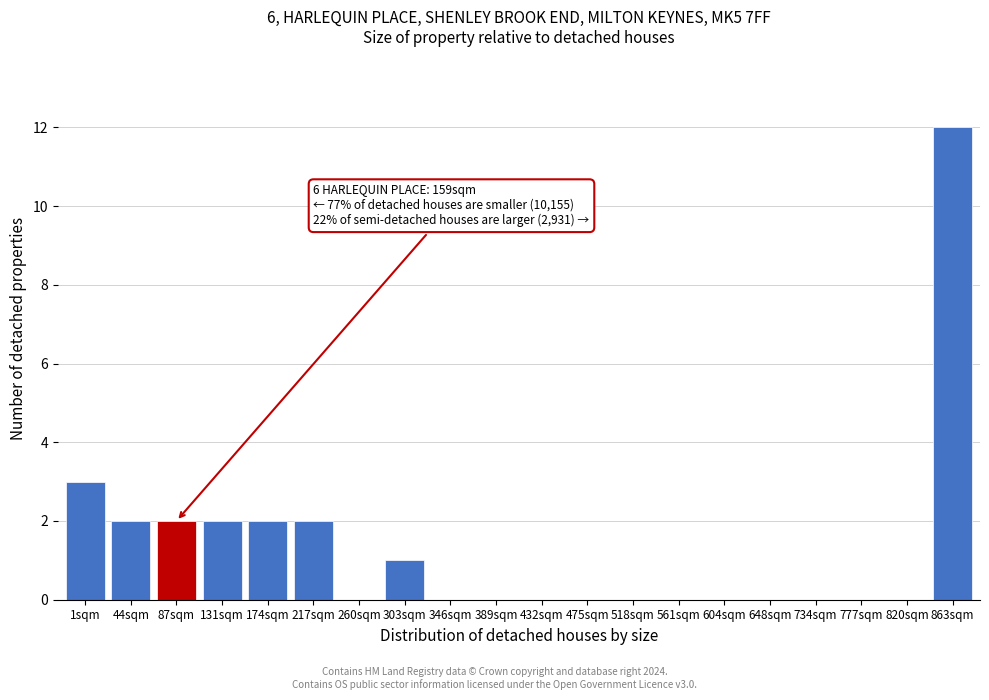

Reading right to left, extract all data points from this chart.

863sqm=12	820sqm=0	777sqm=0	734sqm=0	648sqm=0	604sqm=0	561sqm=0	518sqm=0	475sqm=0	432sqm=0	389sqm=0	346sqm=0	303sqm=1	260sqm=0	217sqm=2	174sqm=2	131sqm=2	87sqm=2	44sqm=2	1sqm=3